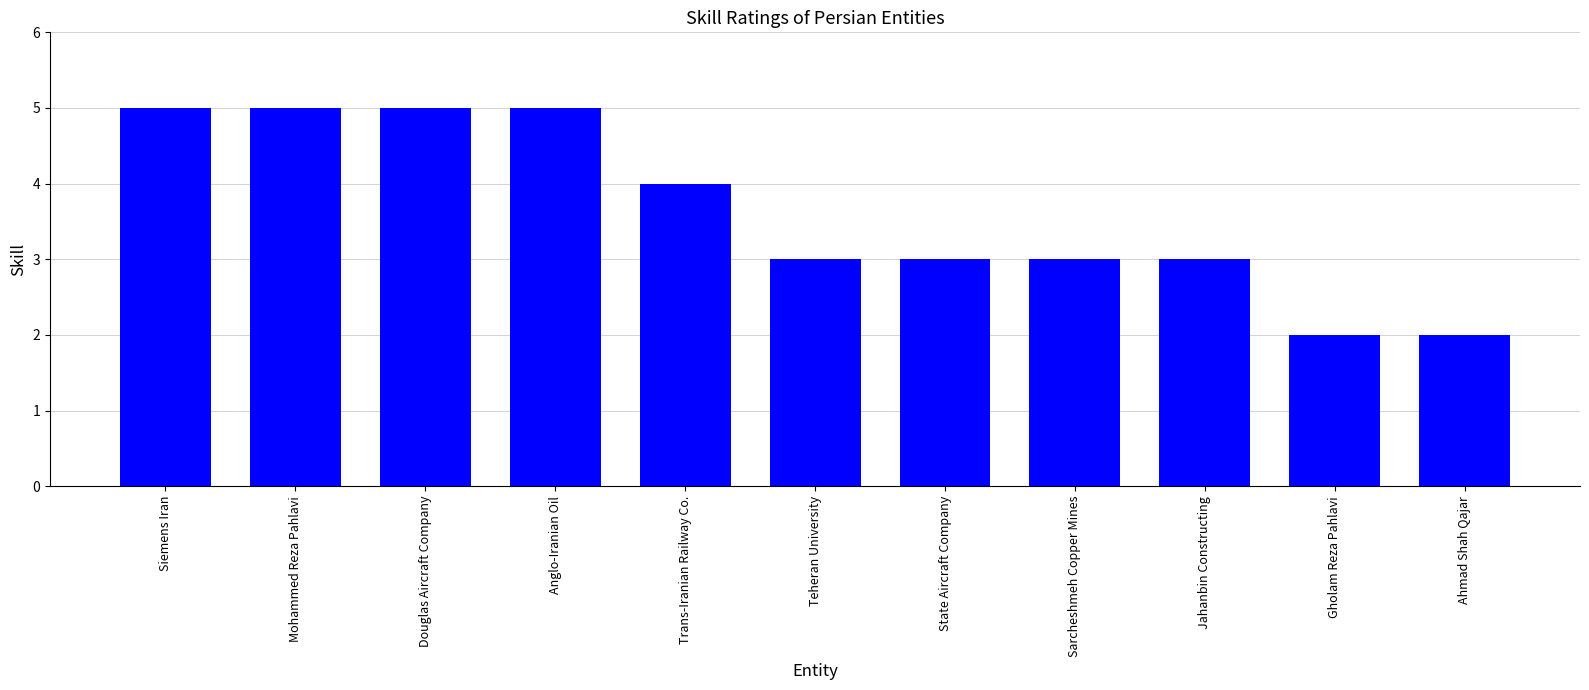

Reading right to left, list all the values displayed in this chart.

2	2	3	3	3	3	4	5	5	5	5